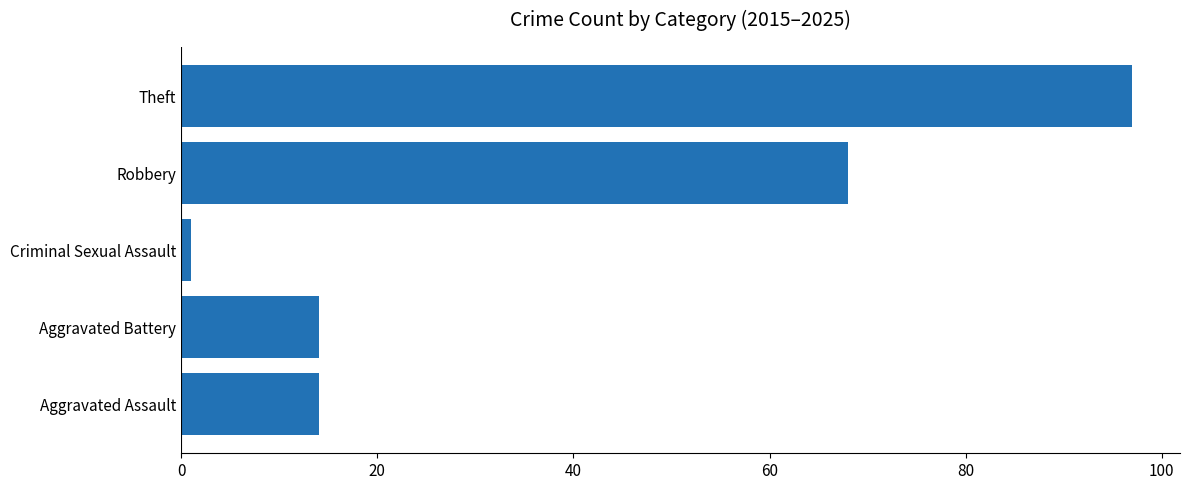

Where is the data nearest to the value 49?

Robbery